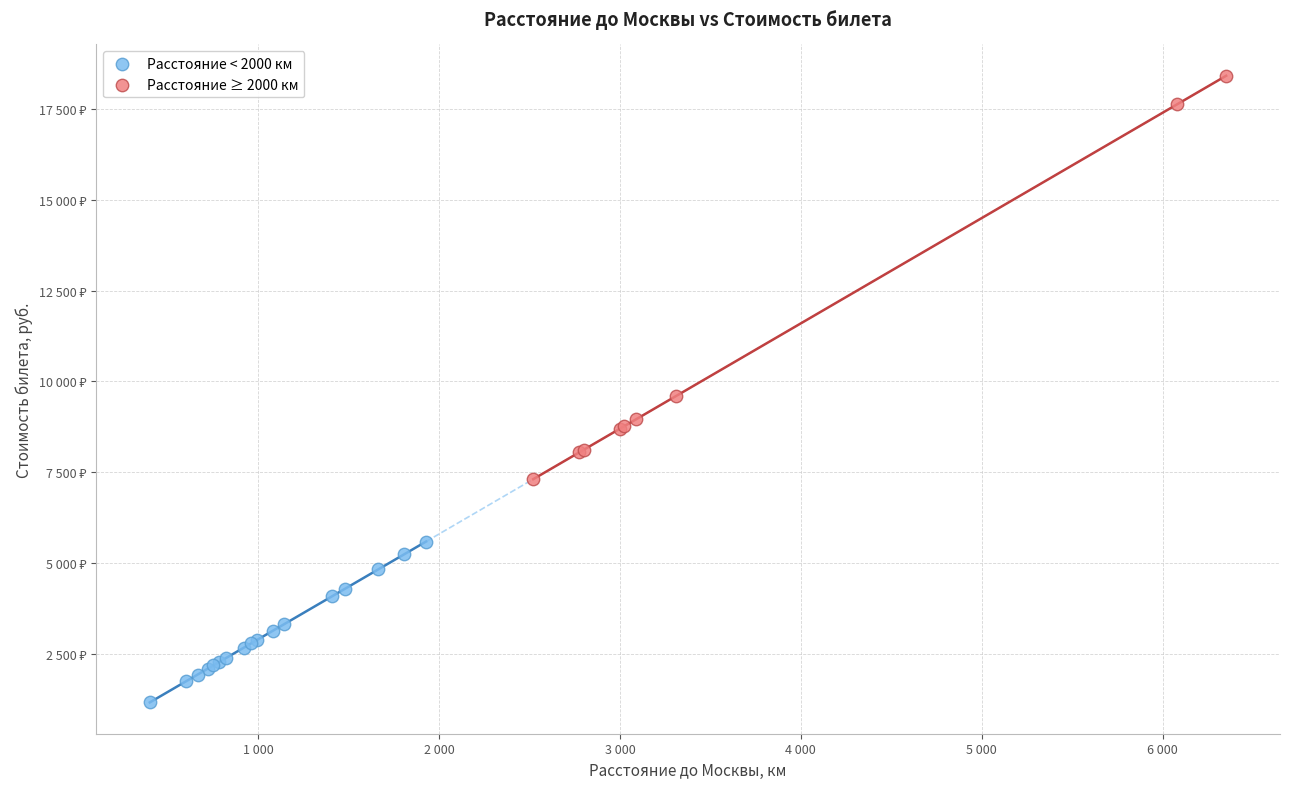

Which series has the largest Y range (max minus min)?

Расстояние ≥ 2000 км